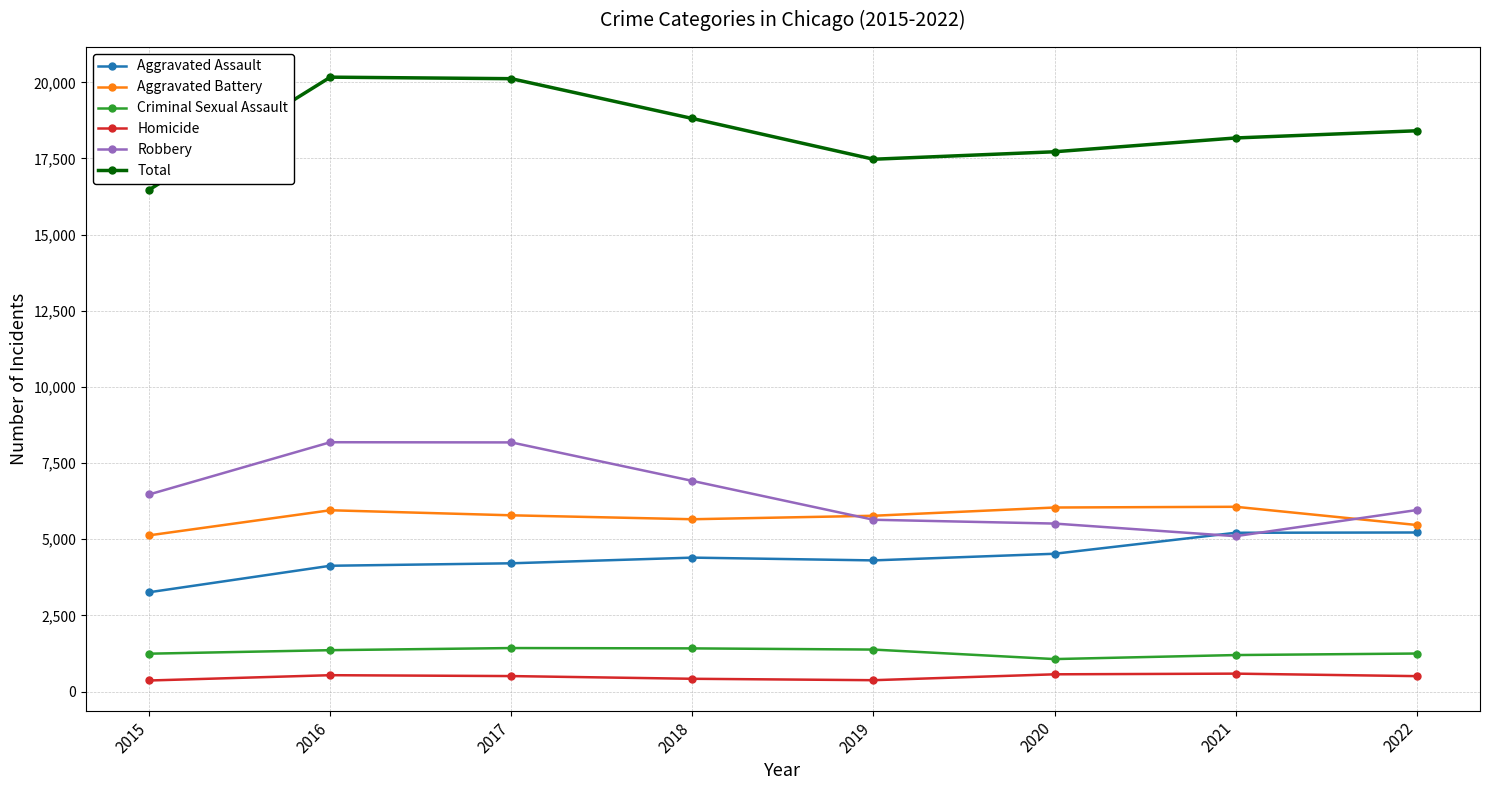

True or false: Total has more than 1 points higher than both neighbors.

False